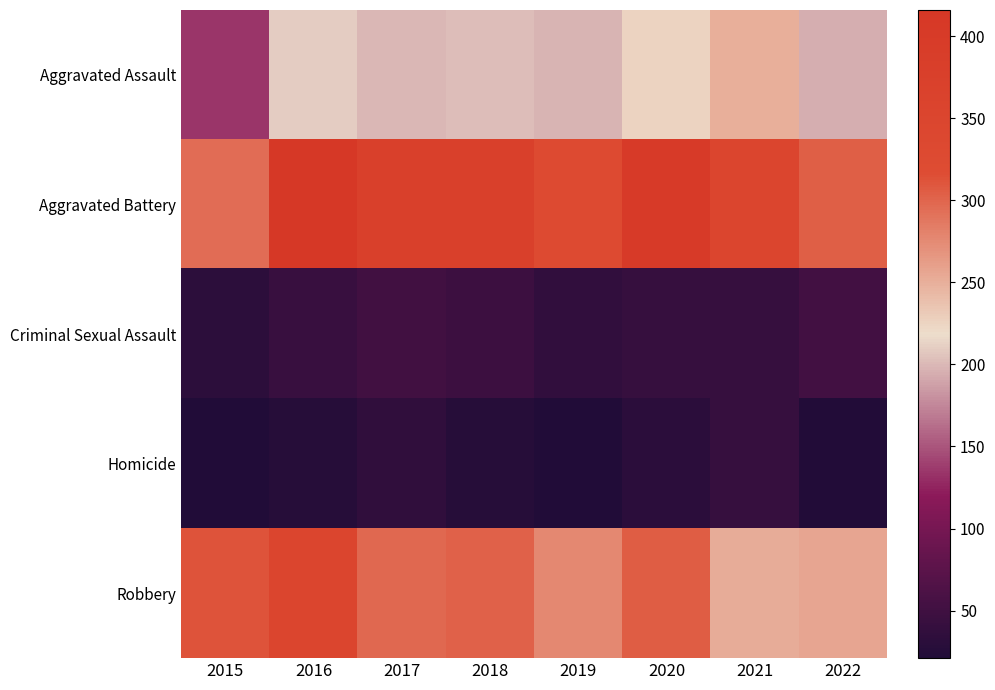

Which label corresponds to the largest value in the chart?

2016